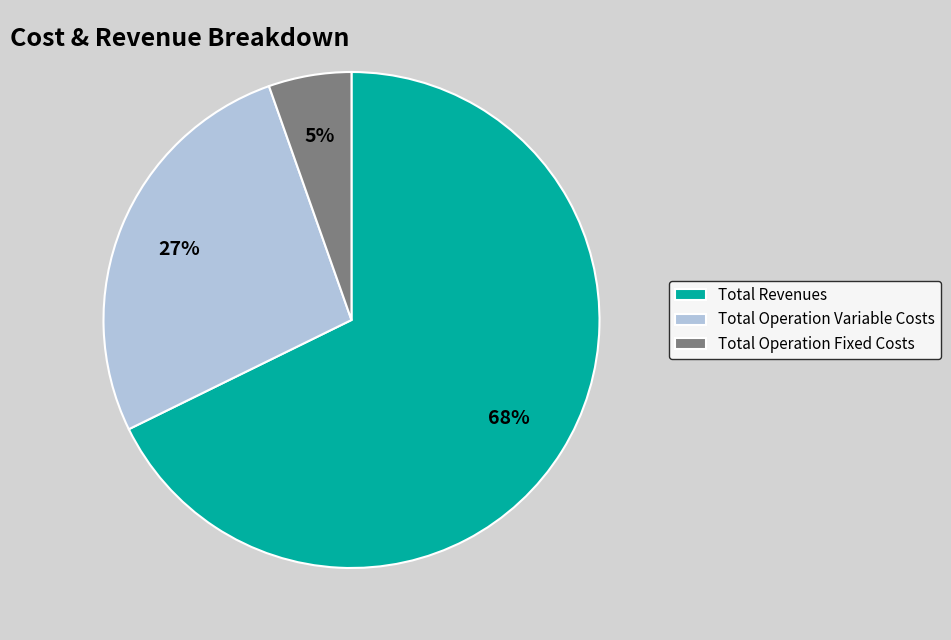

Which slice is the largest?

Total Revenues